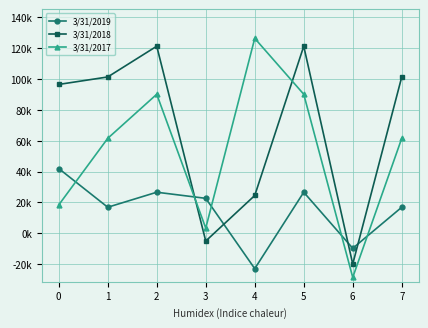

What are all the series names shown in the legend?

3/31/2019, 3/31/2018, 3/31/2017